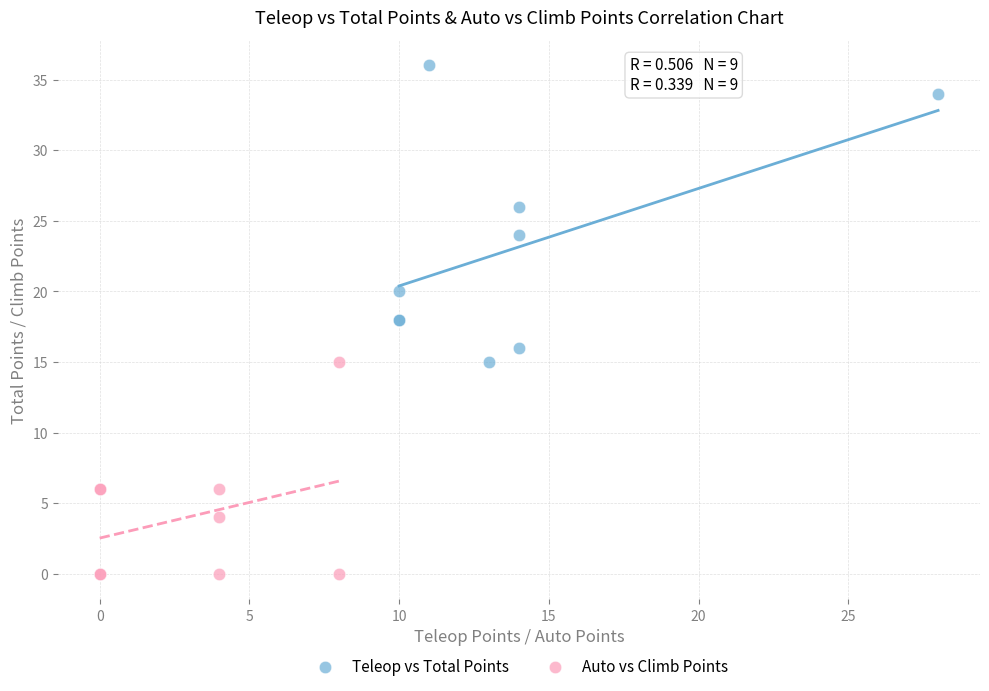

Which series contains the lowest Y value?

Auto vs Climb Points